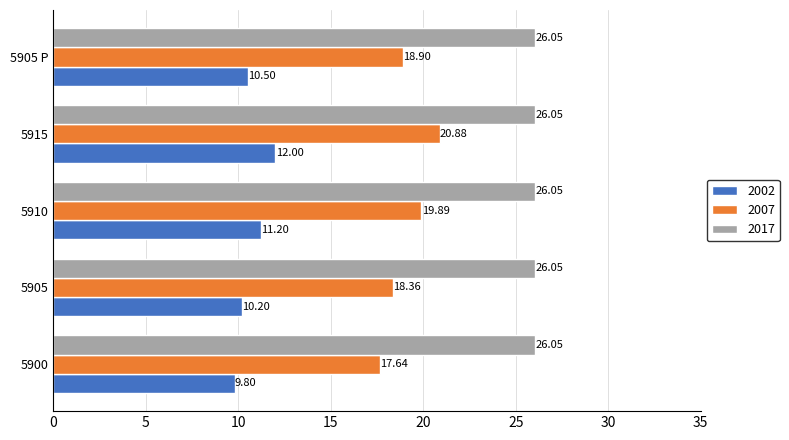

What is the lowest value of the 2007 series?

17.6